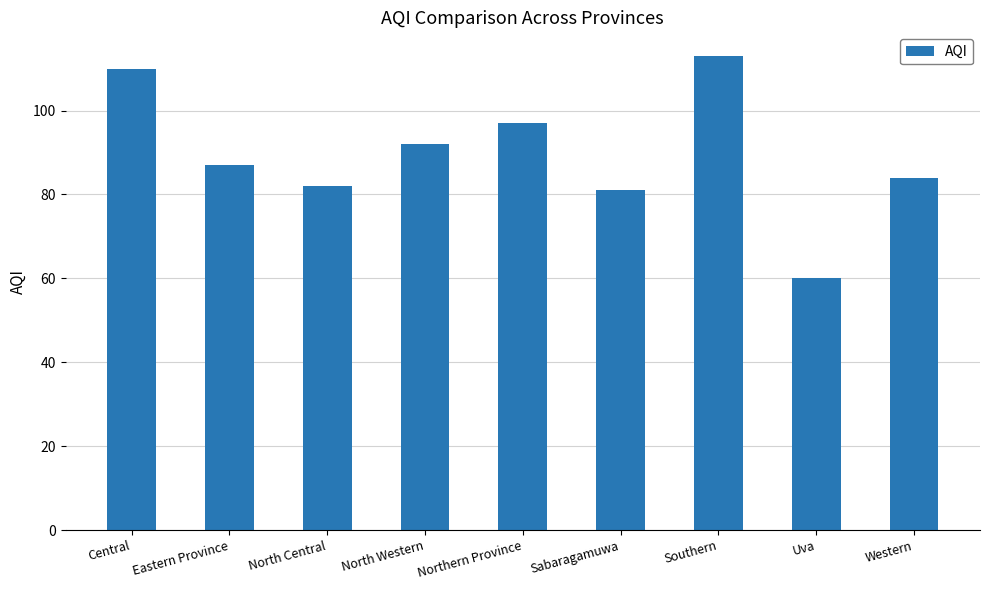

At which category does the chart reach its minimum across all series?

Uva